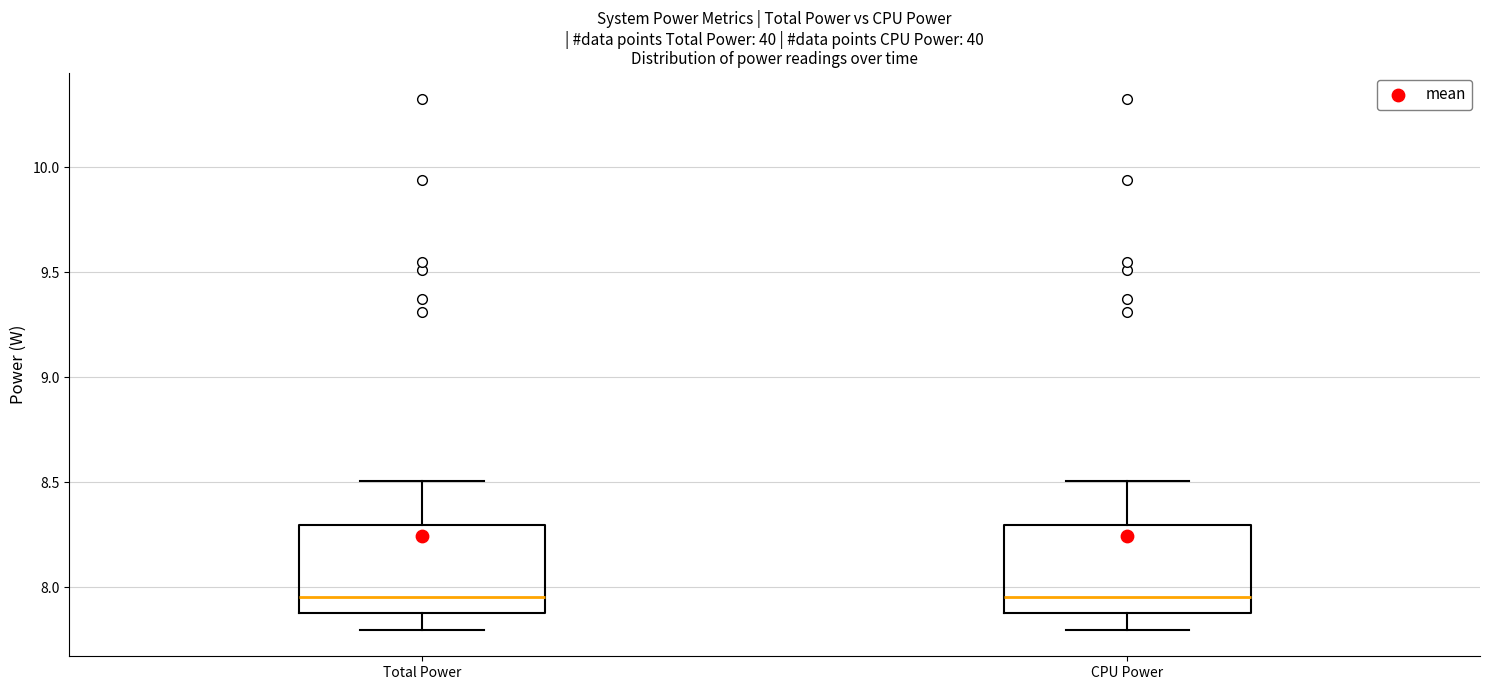

Reading left to right, transcribe this box plot: for each box, give where its median line is, the range the box spans, and where its two whiskers end, as read against the y-axis. The values are not printed on the chart, so give them approximately, as read against the axis.

Total Power: median 7.95, box 7.90 to 8.30, whiskers 7.80 to 8.50
CPU Power: median 7.95, box 7.90 to 8.30, whiskers 7.80 to 8.50